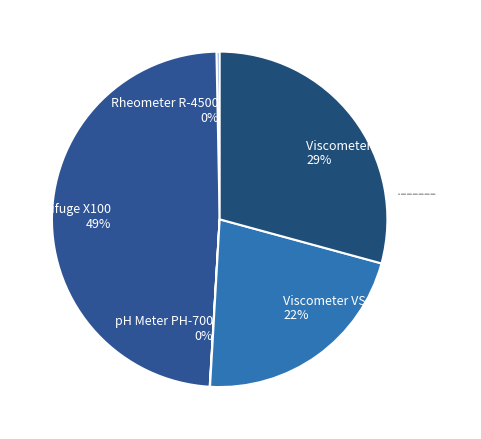

Does Viscometer VS-300 (Almond) account for over 50% of the chart?

No